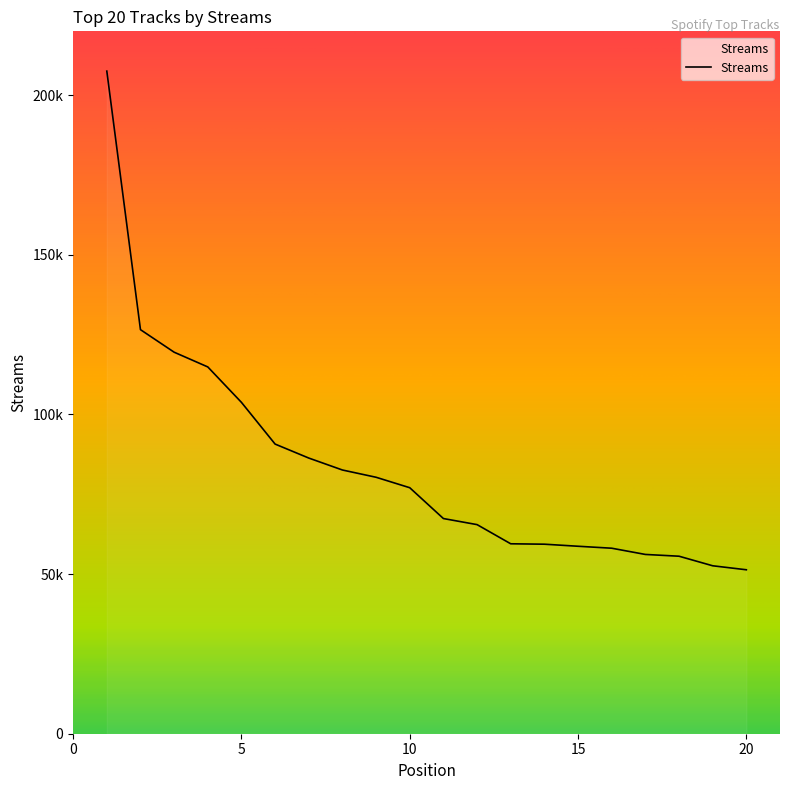

What is the greatest value displayed?

207536